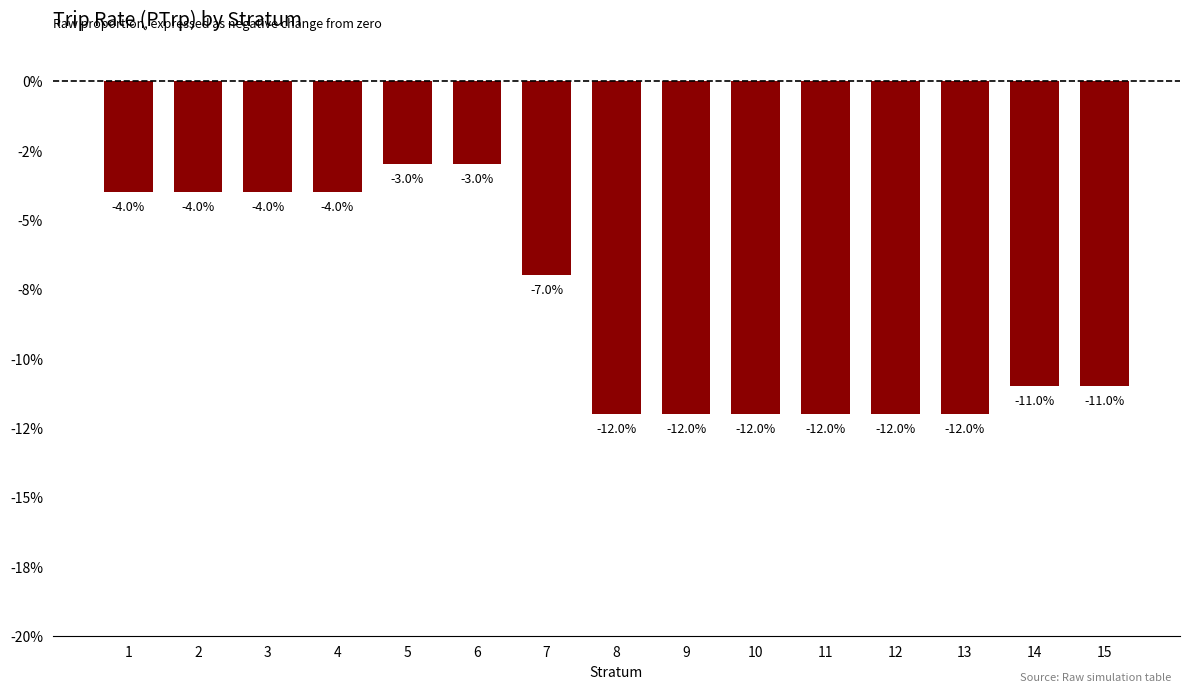

Are the bars horizontal?

No